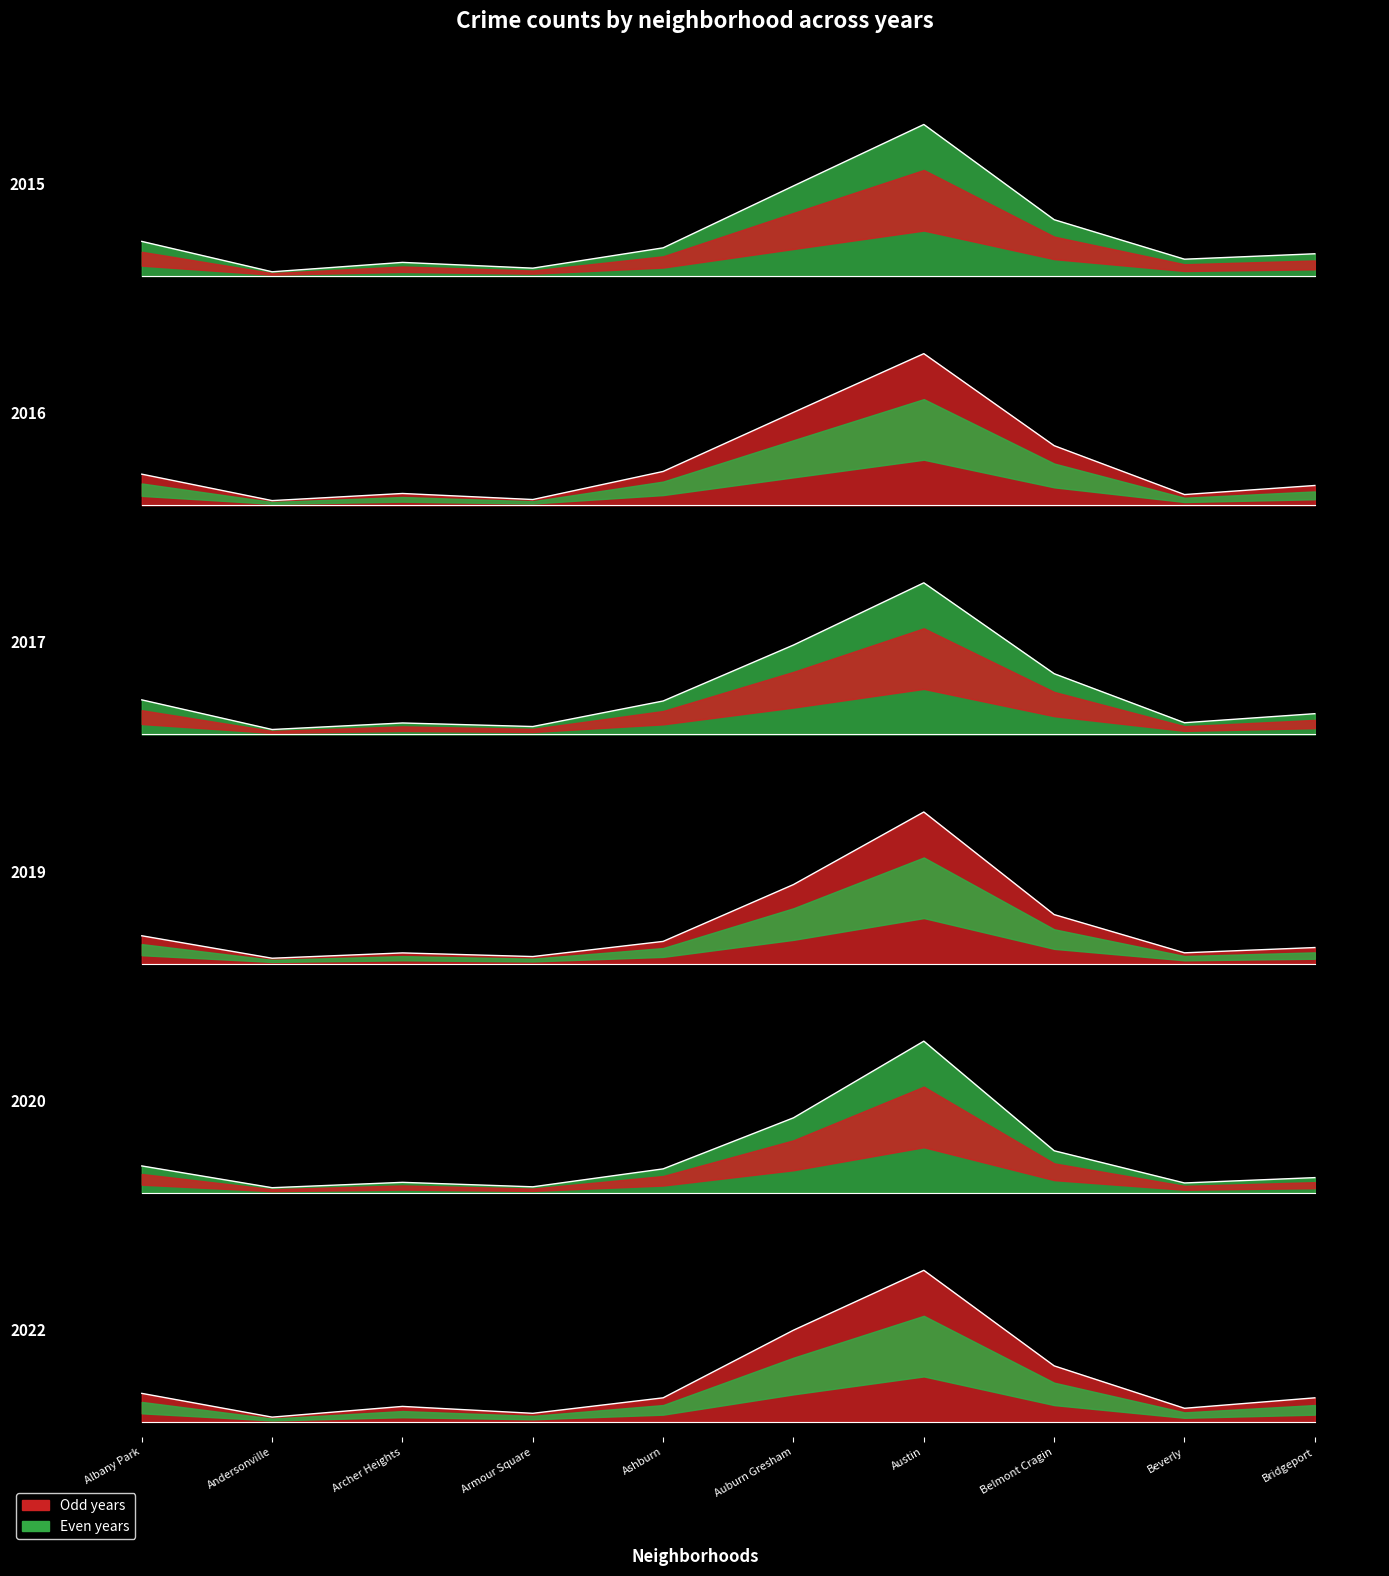

What position from the right is Andersonville?

9